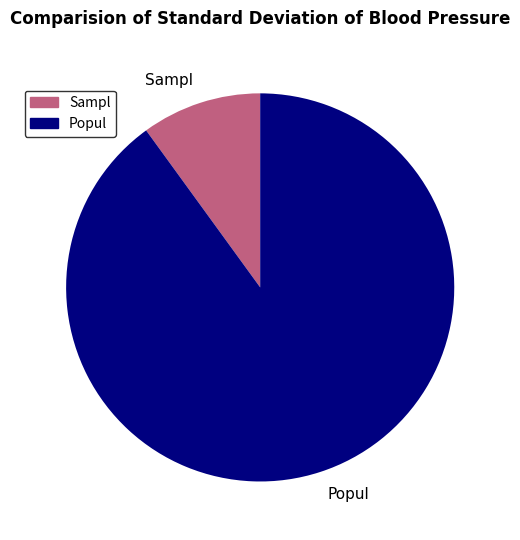

How many segments does this pie chart have?

2